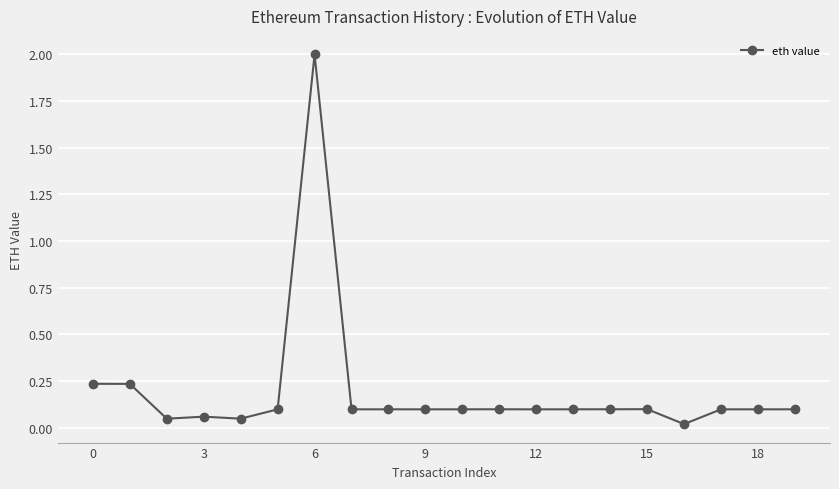

True or false: there are more than 2 points higher than both neighbors.

True